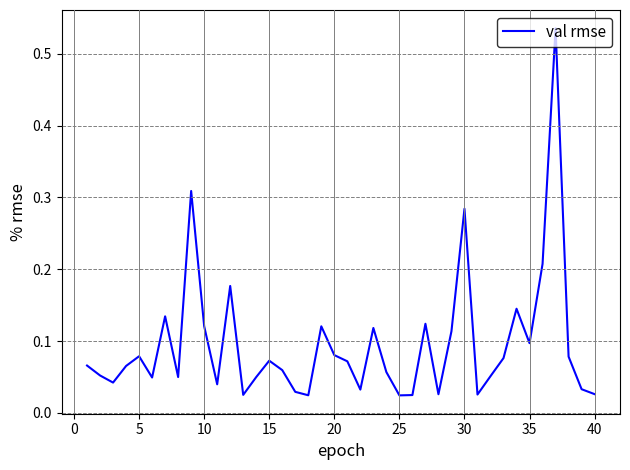

Does the chart have visible grid lines?

Yes